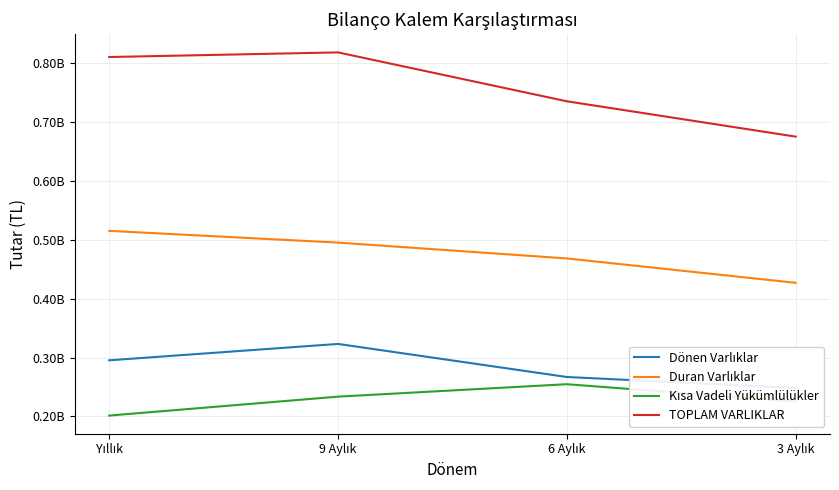

What is the total value across all series at 6 Aylık?

1725199331